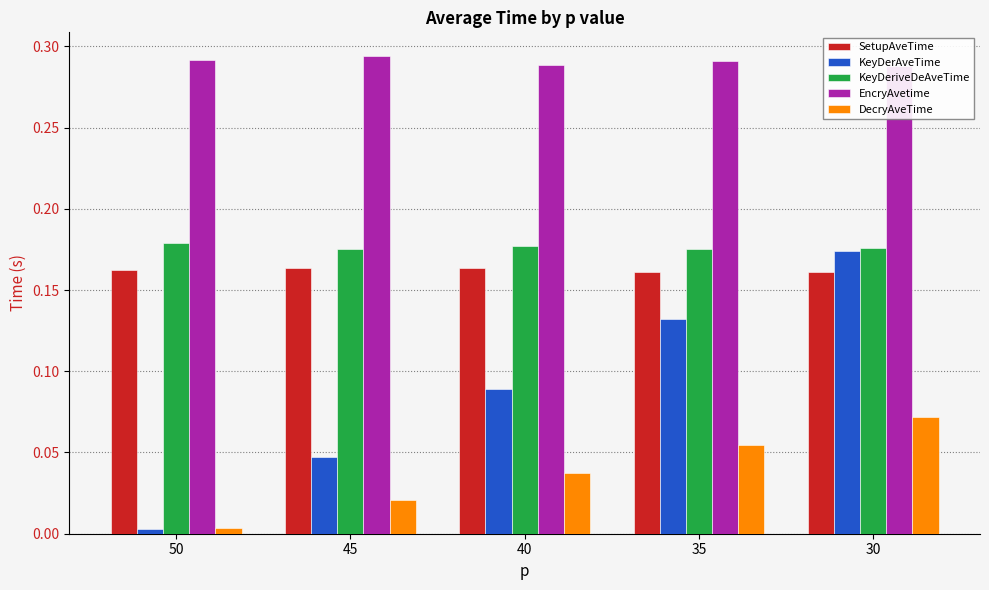

Reading left to right, what are all the values shown in this chart?

SetupAveTime: 50=0.2	45=0.2	40=0.2	35=0.2	30=0.2
KeyDerAveTime: 50=0.0	45=0.0	40=0.1	35=0.1	30=0.2
KeyDeriveDeAveTime: 50=0.2	45=0.2	40=0.2	35=0.2	30=0.2
EncryAvetime: 50=0.3	45=0.3	40=0.3	35=0.3	30=0.3
DecryAveTime: 50=0.0	45=0.0	40=0.0	35=0.1	30=0.1